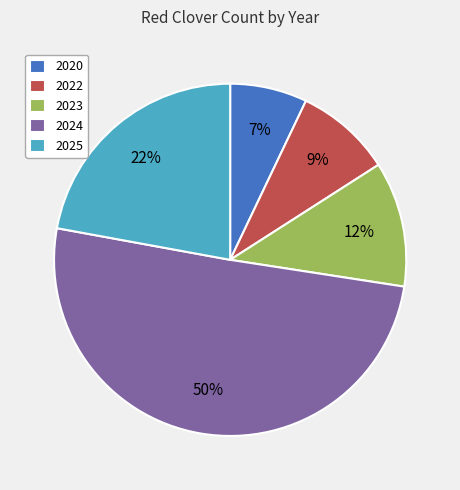

What is the ratio of the value at 2024 to the value at 2025?

2.3